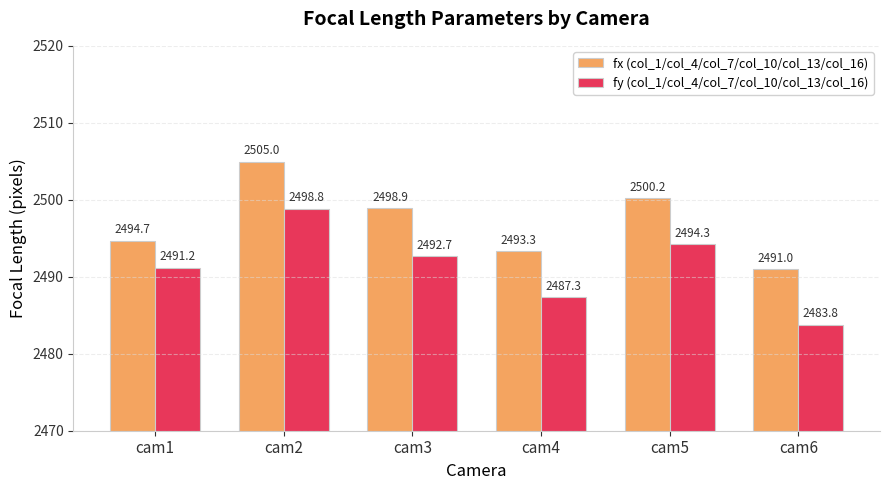

List the labels in order of fx (col_1/col_4/col_7/col_10/col_13/col_16) value, smallest first.

cam6, cam4, cam1, cam3, cam5, cam2